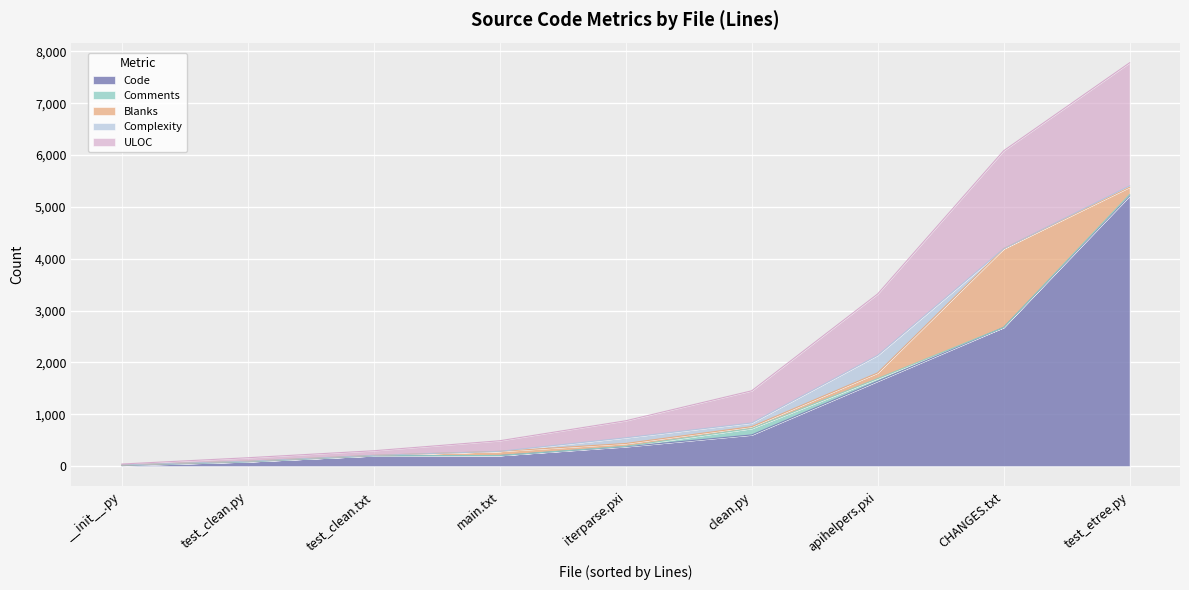

What is the maximum value for Code?

5213